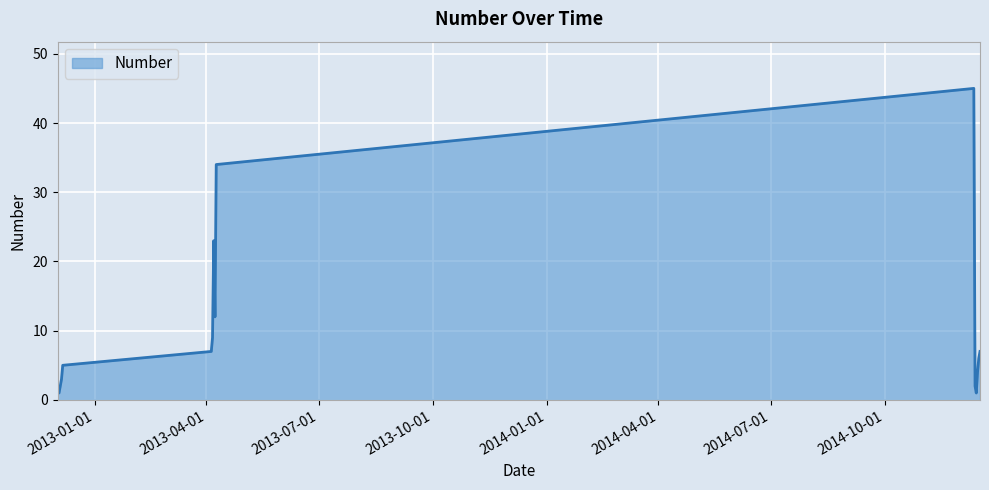

What is the maximum value shown in the chart?

45